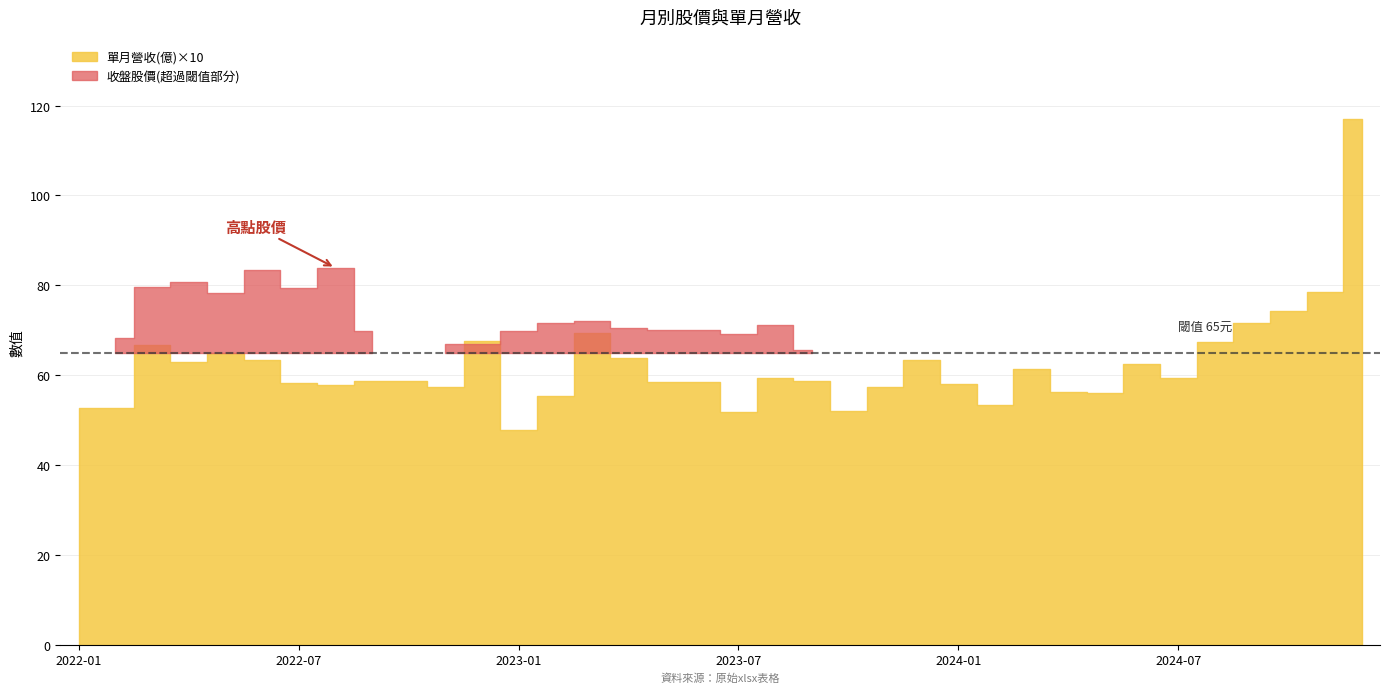

Is the value of 單月營收(億) at 2022-11 greater than the value of 收盤股價 at 2024-08?

No